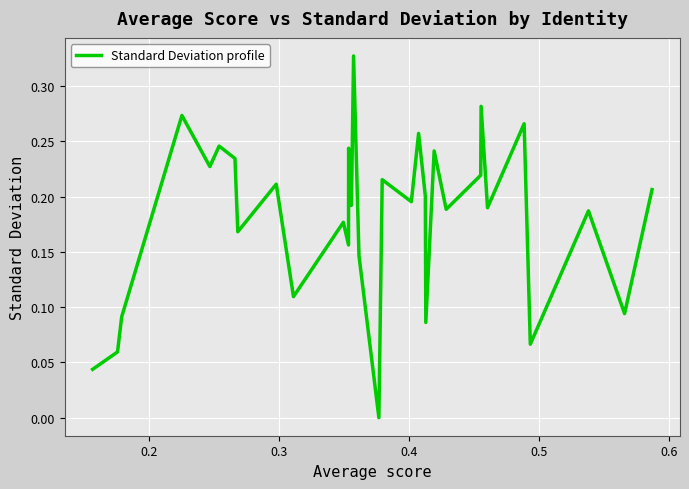

What is the average value?

0.2